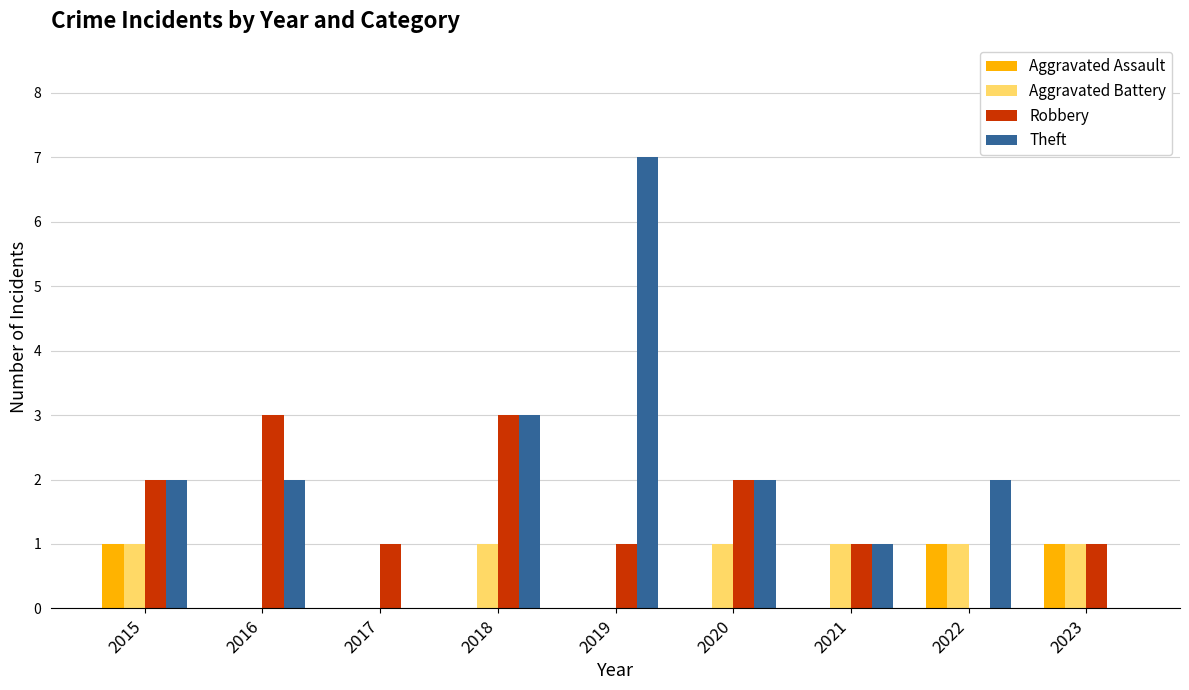

What is the spread (max minus min) of values at 2020?

2